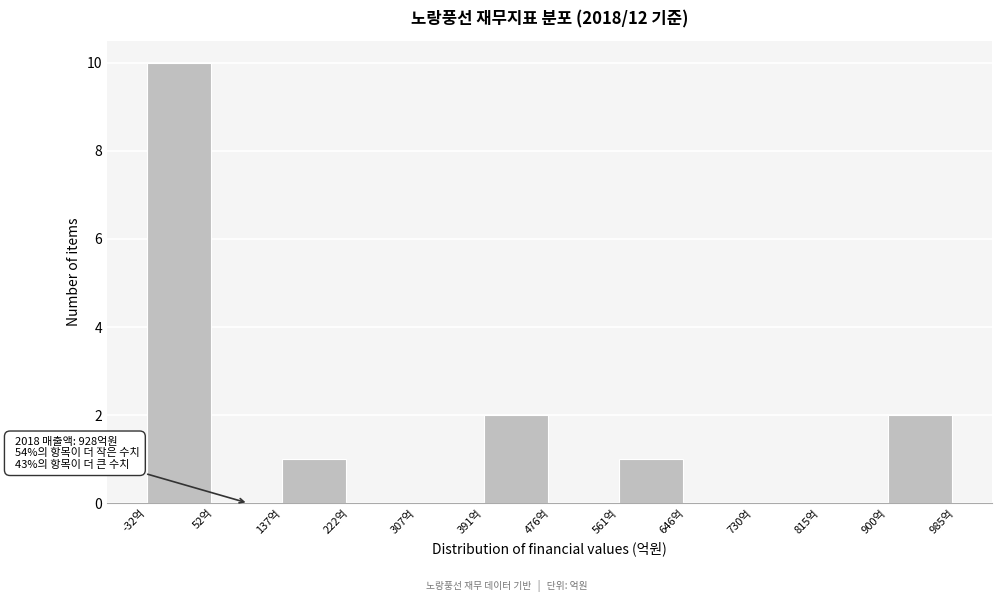

Which range on the x-axis has the tallest bar?

-30 to 50